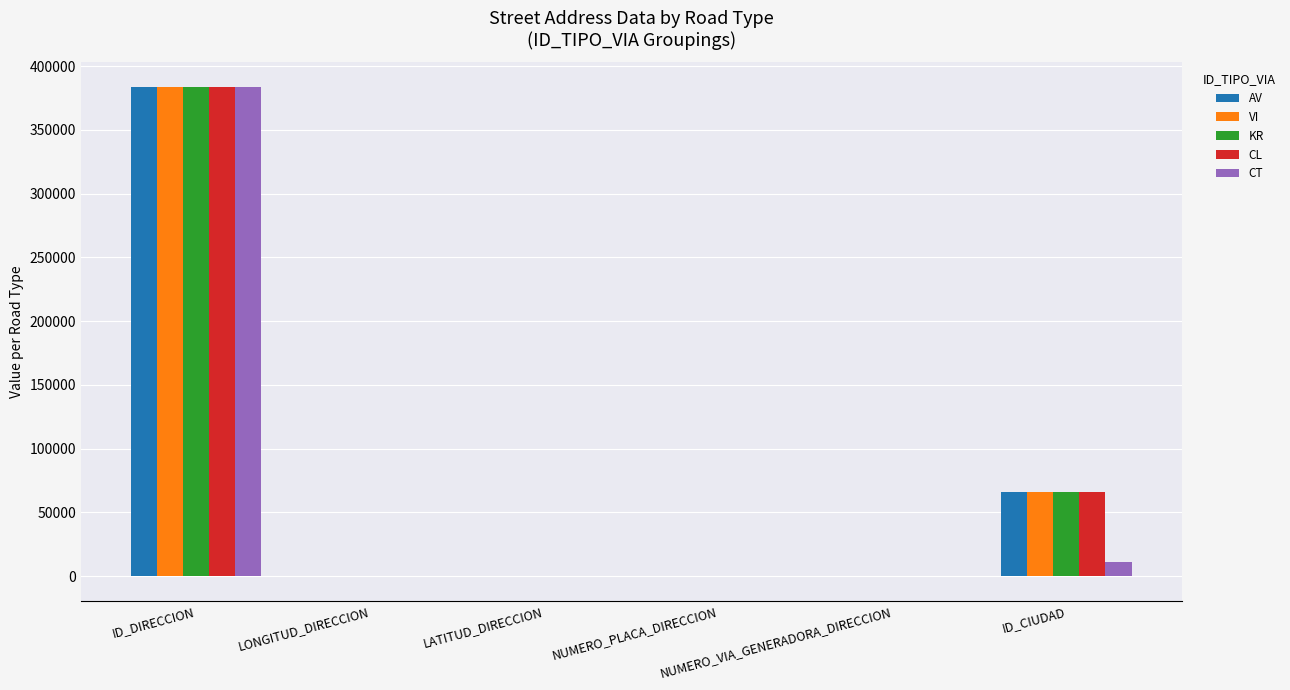

What are all the series names shown in the legend?

AV, VI, KR, CL, CT